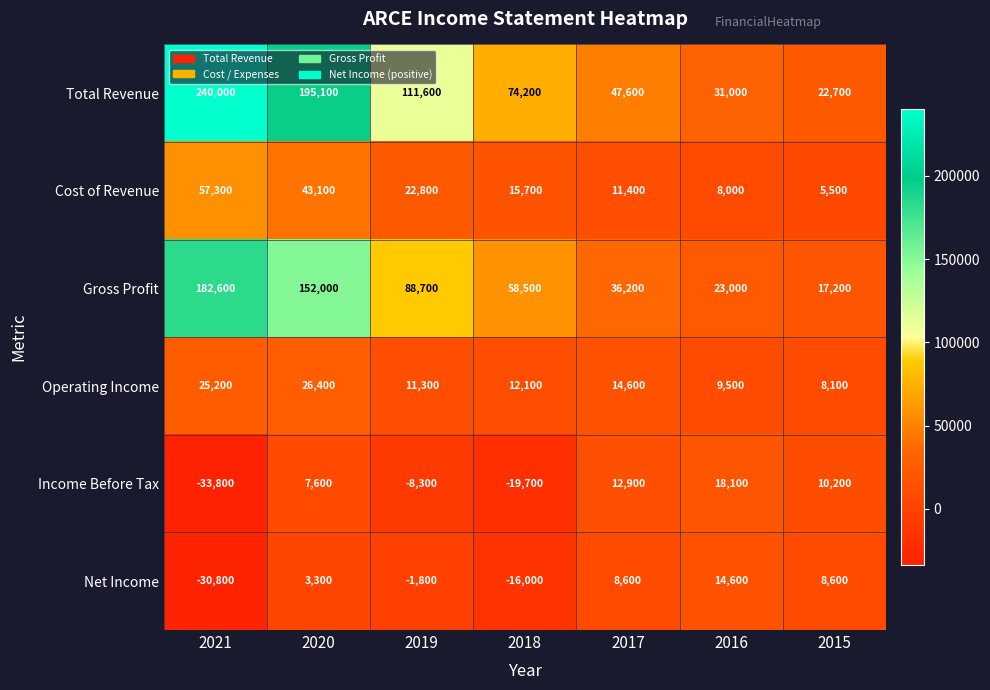

What is the difference between the Income Before Tax values at 2016 and 2020?

10500